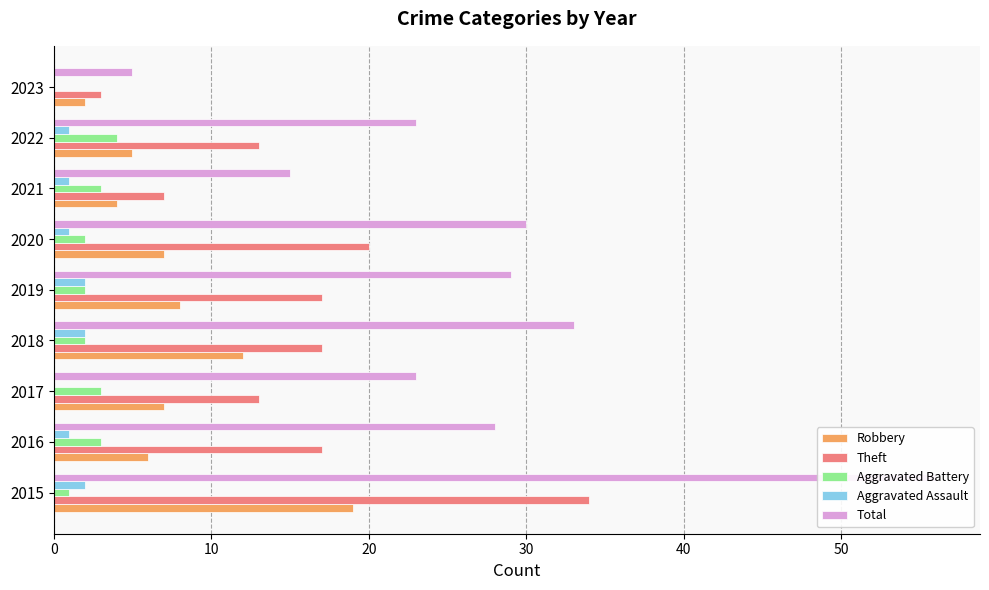

What is the maximum value for Robbery?

19